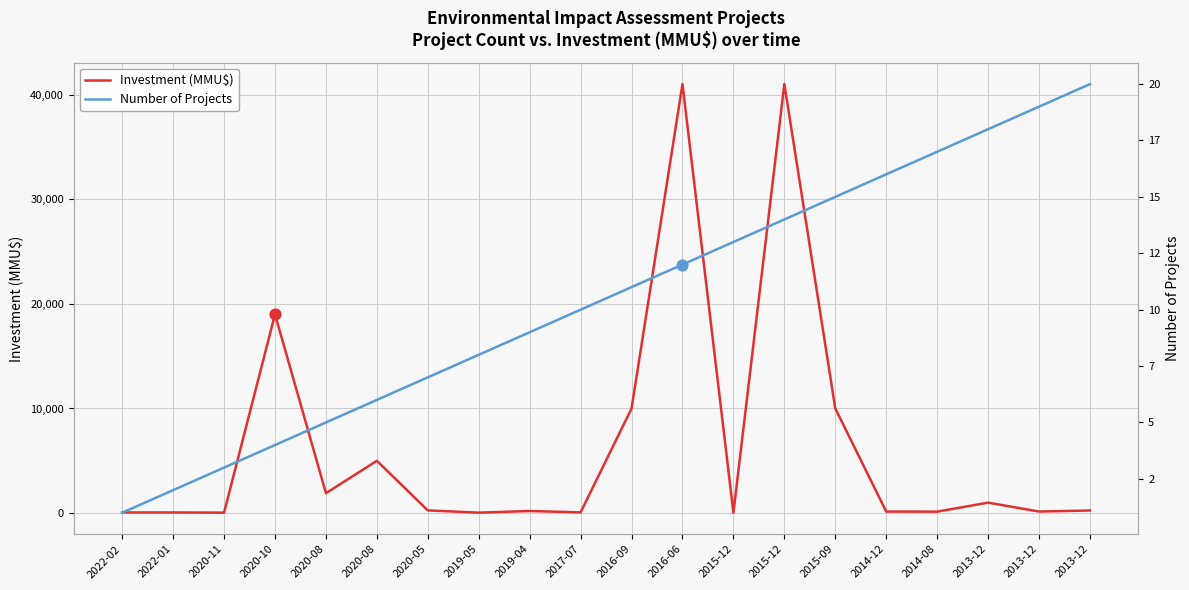

What is the total value across all series at 2014-08?

157